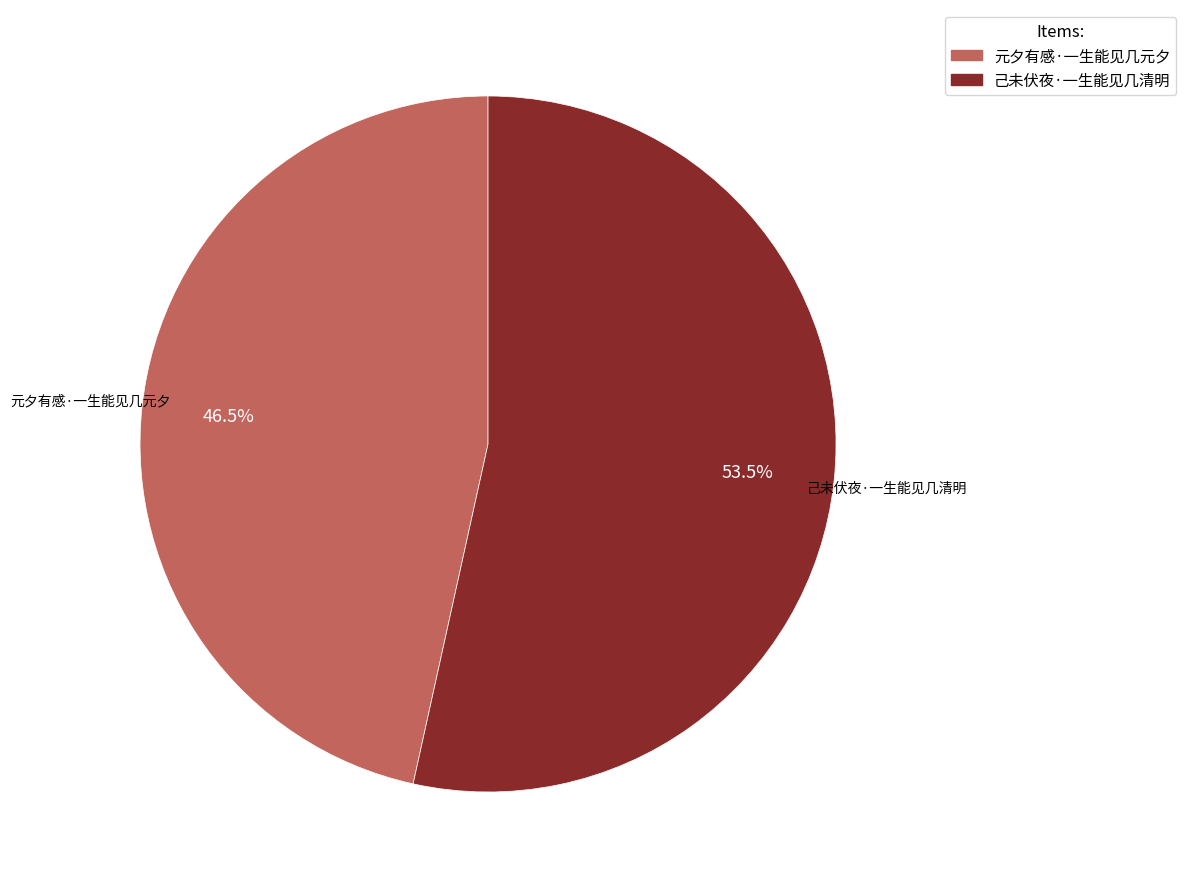

How many slices are in this pie chart?

2